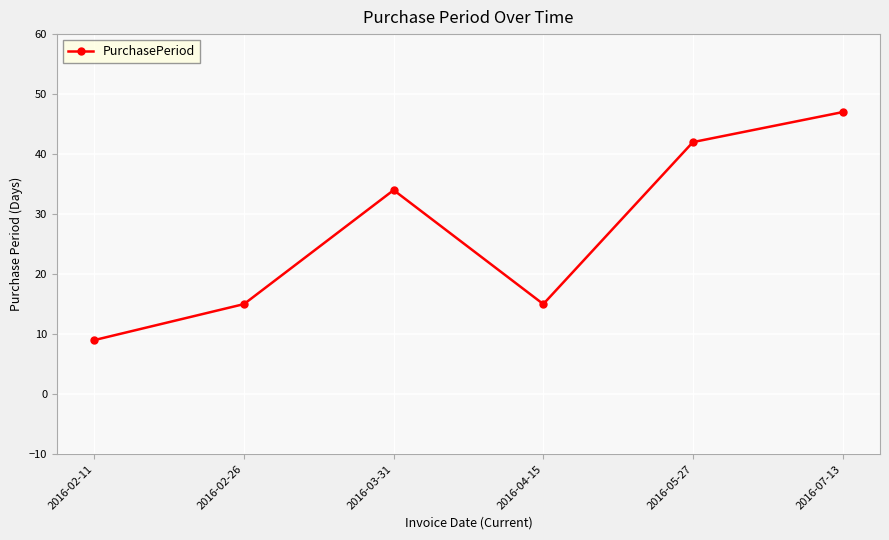

What is the smallest value displayed?

9